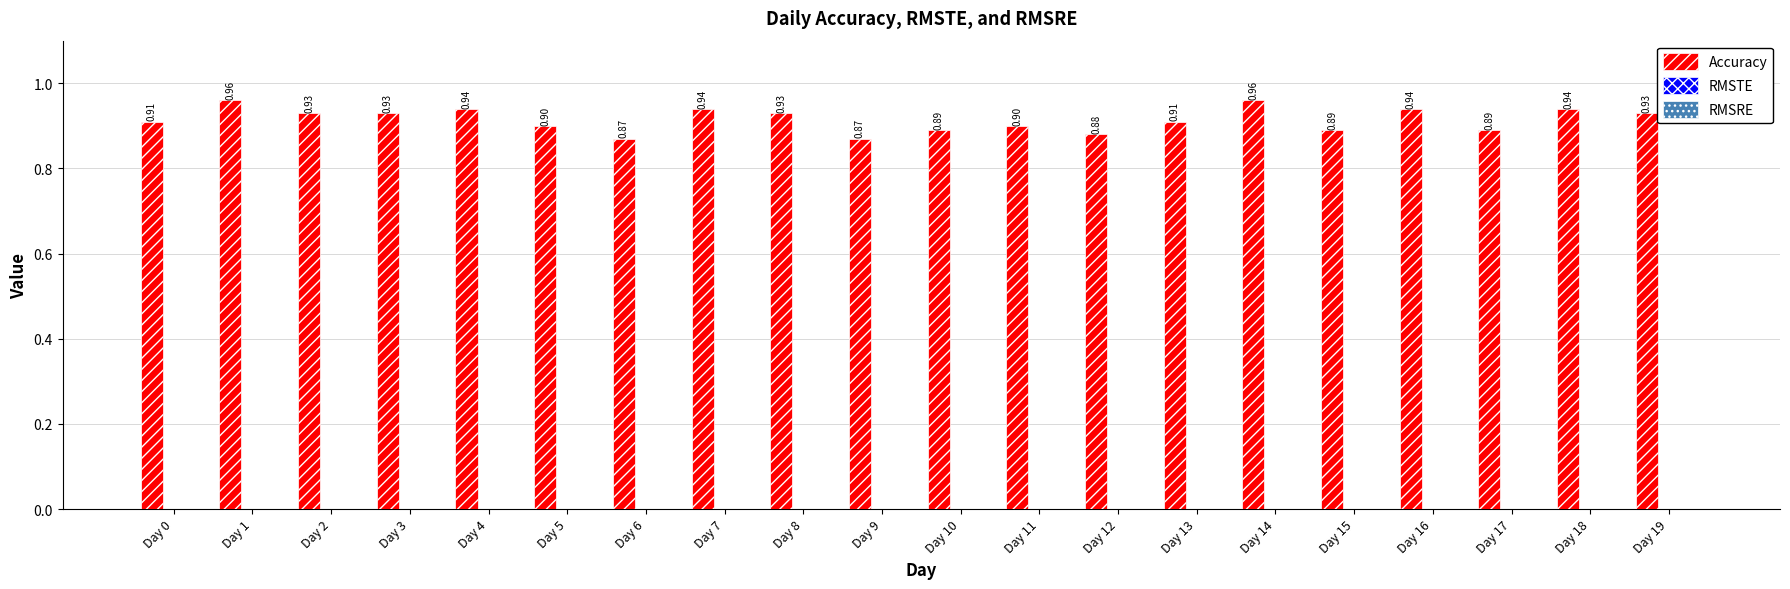

What is the average value?

0.9